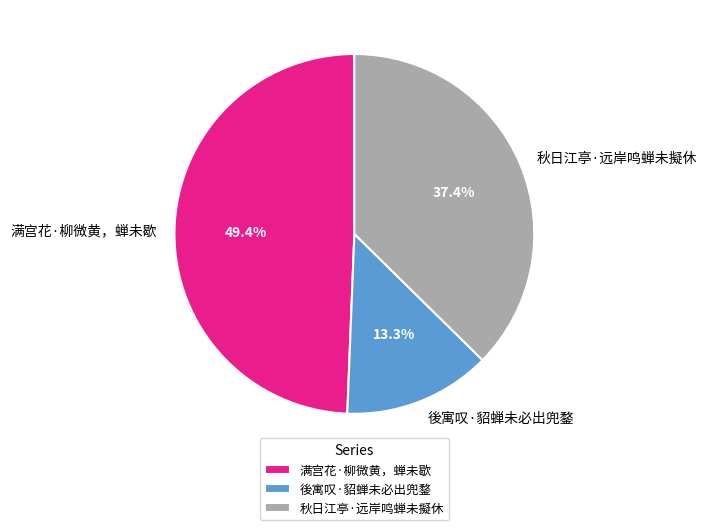

Approximately how many times larger is the value at 满宫花·柳微黄，蝉未歇 compared to 後寓叹·貂蝉未必出兜鍪?

3.7